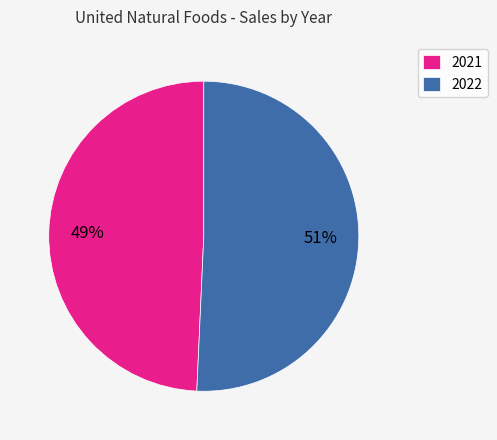

True or false: 2022 accounts for 51% of the total.

True